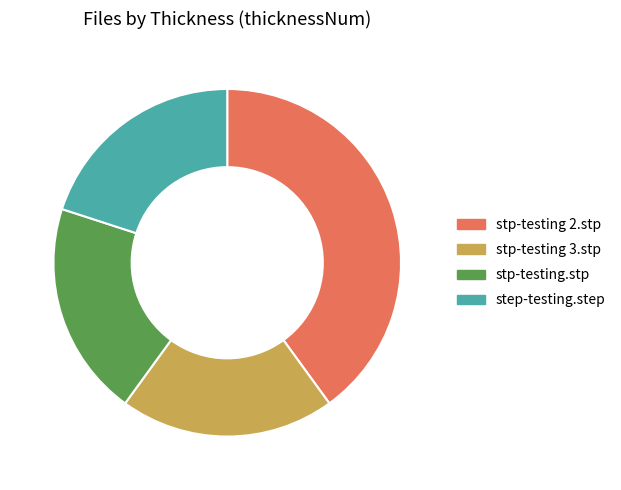

Is it true that stp-testing.stp is 1% of the pie?

False